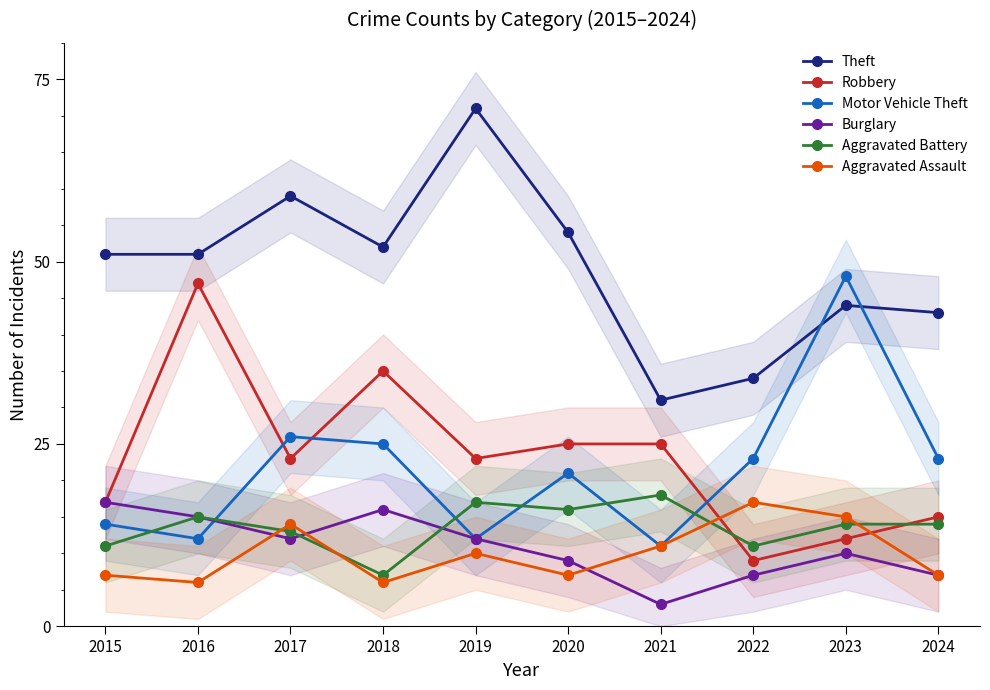

Reading left to right, transcribe all the data shown in this chart.

Theft: 51	51	59	52	71	54	31	34	44	43
Robbery: 17	47	23	35	23	25	25	9	12	15
Motor Vehicle Theft: 14	12	26	25	12	21	11	23	48	23
Burglary: 17	15	12	16	12	9	3	7	10	7
Aggravated Battery: 11	15	13	7	17	16	18	11	14	14
Aggravated Assault: 7	6	14	6	10	7	11	17	15	7